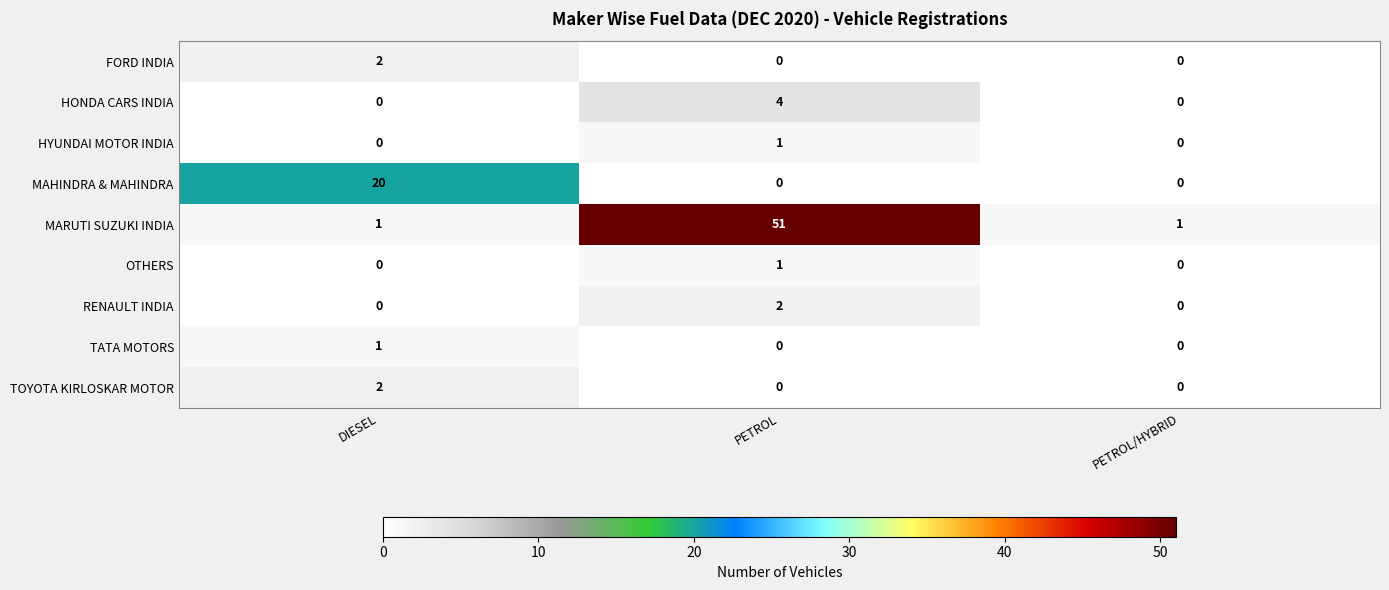

At how many categories does at least one series exceed 29?

1